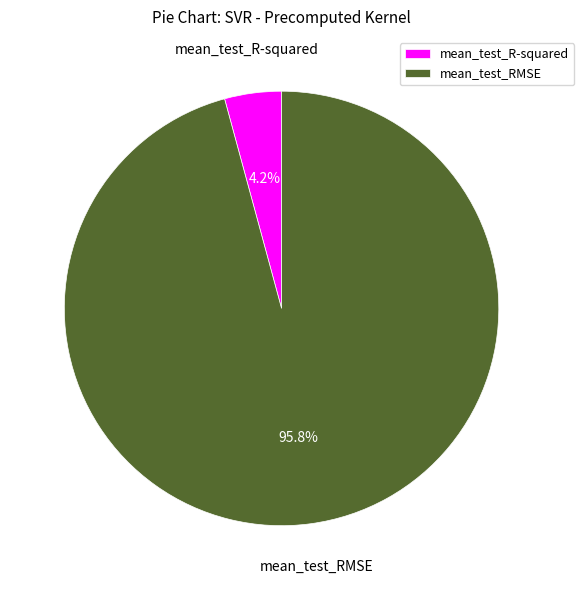

Between mean_test_RMSE and mean_test_R-squared, which is larger?

mean_test_RMSE